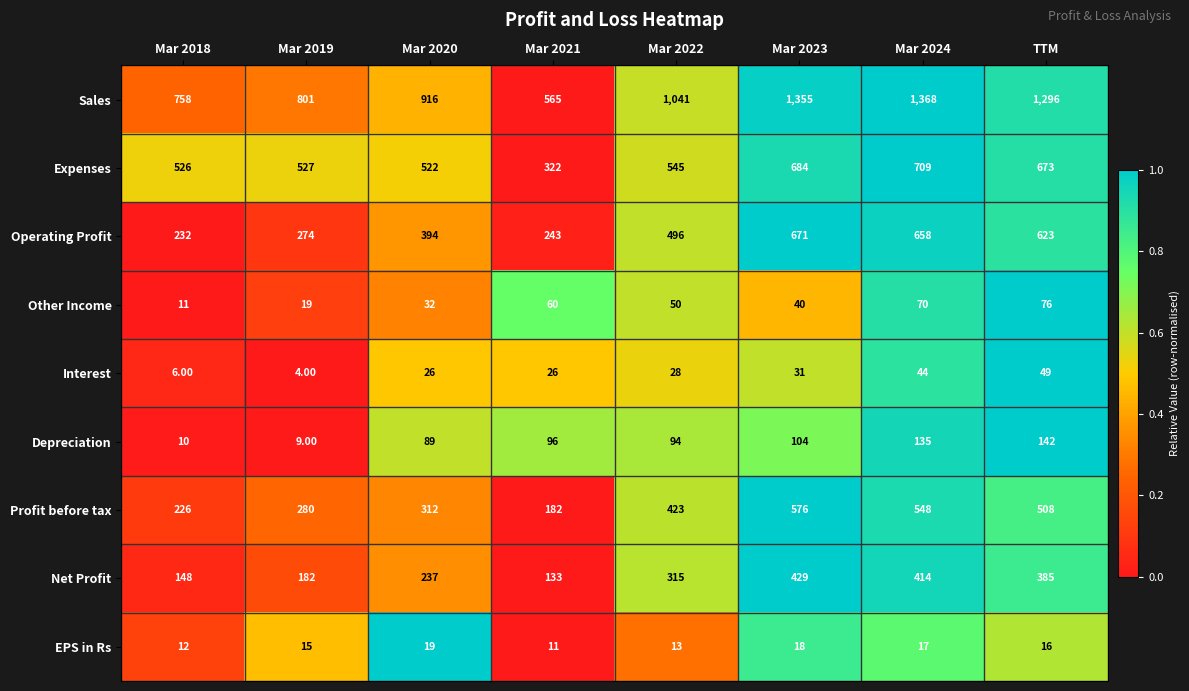

What is the difference between the Sales values at Mar 2020 and Mar 2022?

125